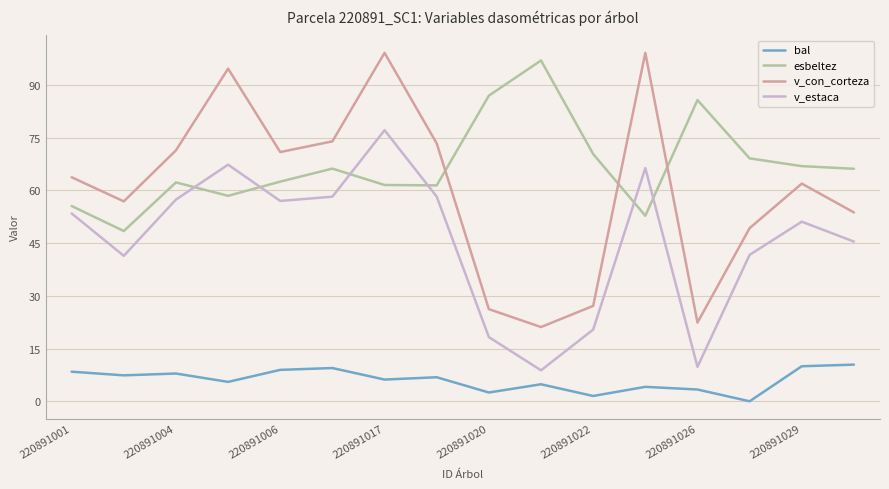

Which series has the largest total across all categories?

esbeltez